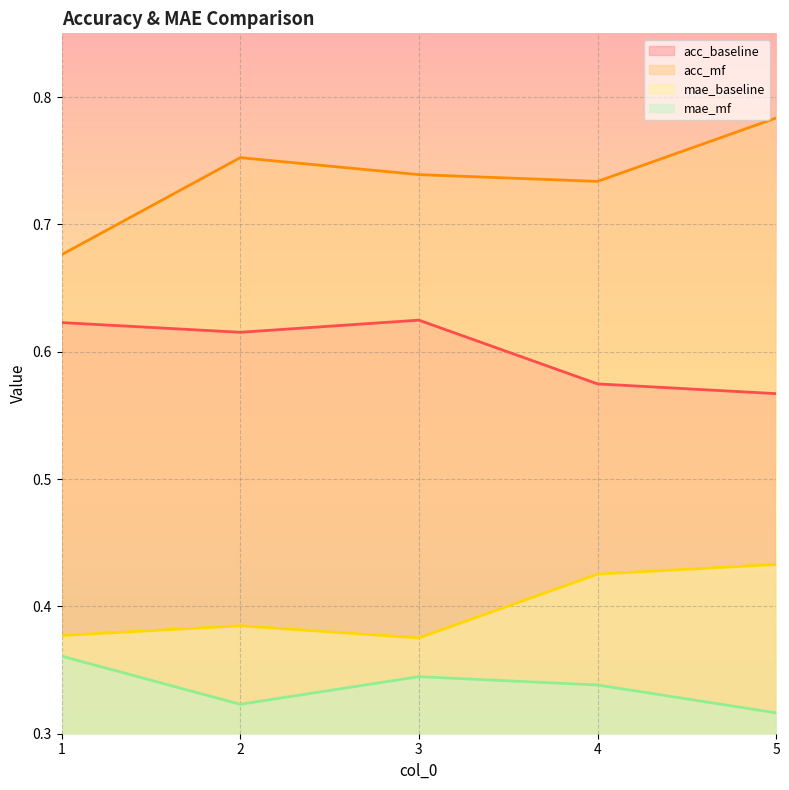

True or false: acc_mf and mae_baseline intersect in this chart.

False